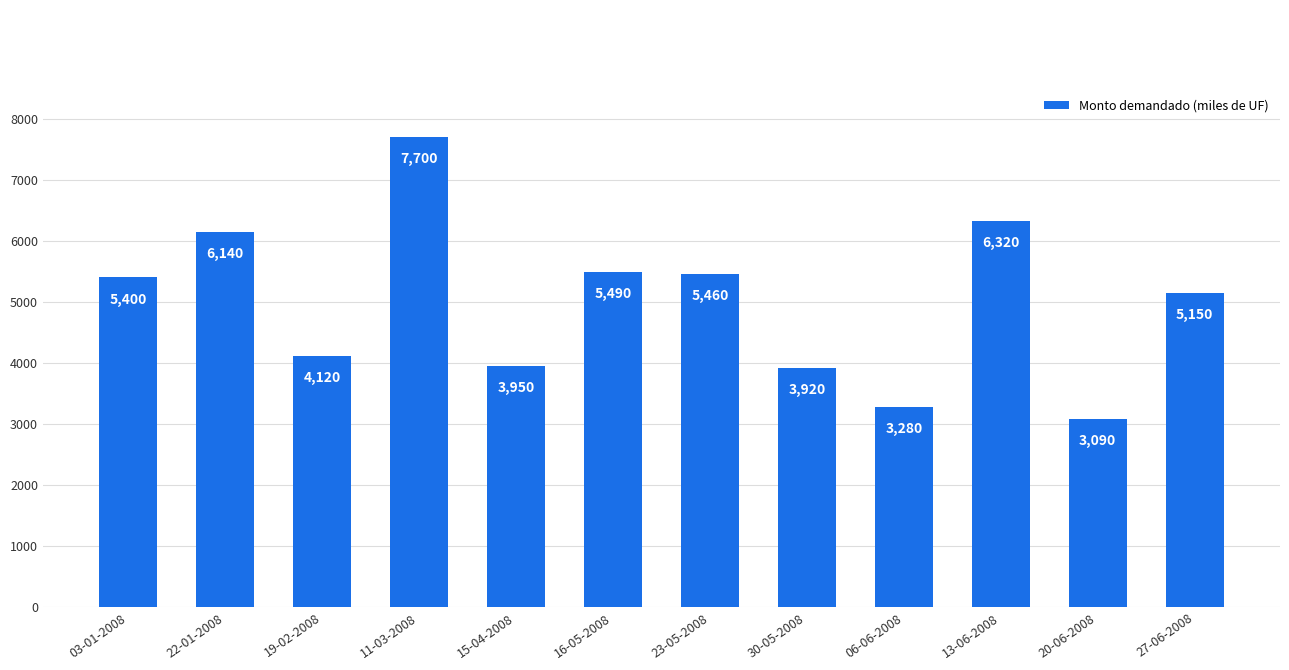

What is the label of the 10th bar from the right?

19-02-2008